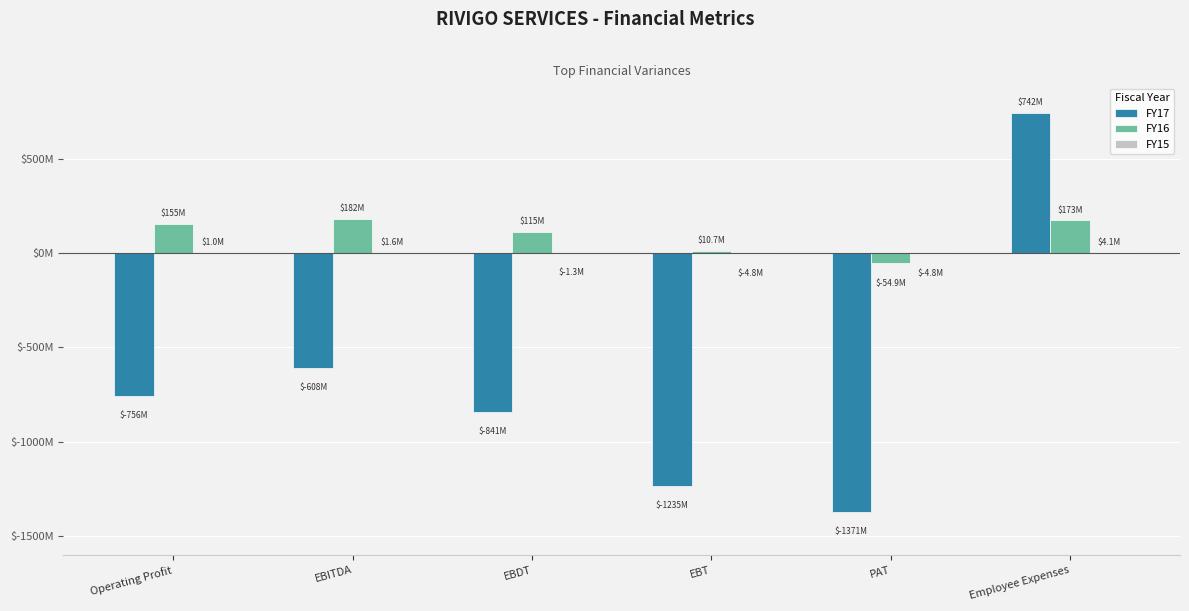

What is the lowest value of the FY15 series?

-4802728